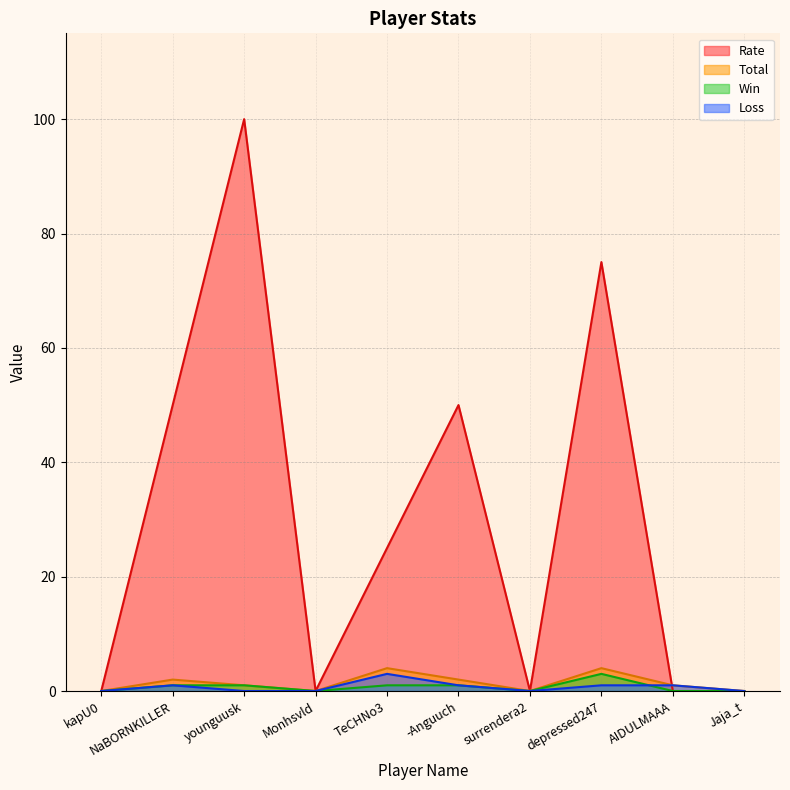

What is the label of the 5th point from the right?

-Anguuch